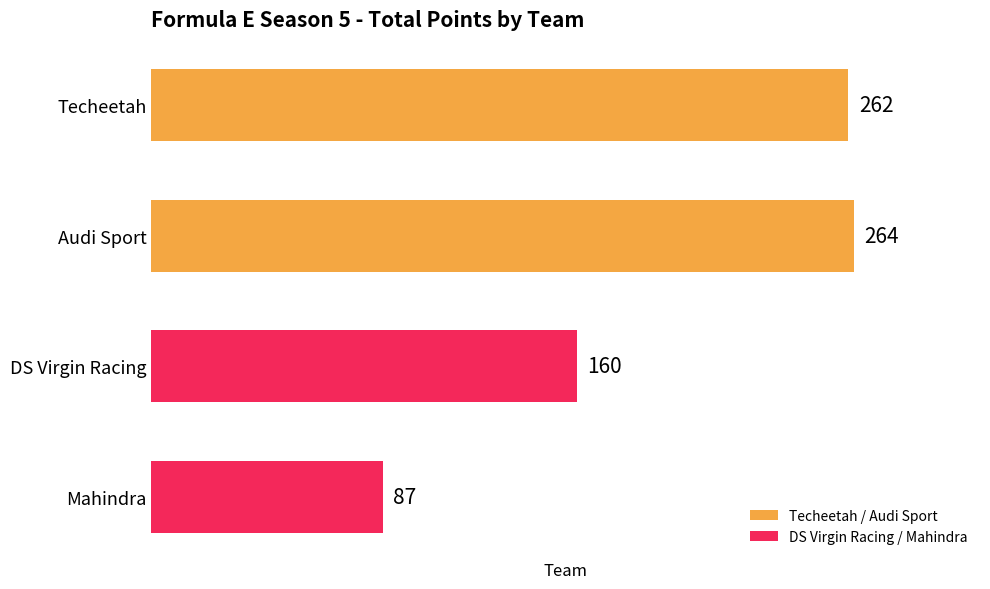

Which category has the highest value across all series?

Audi Sport